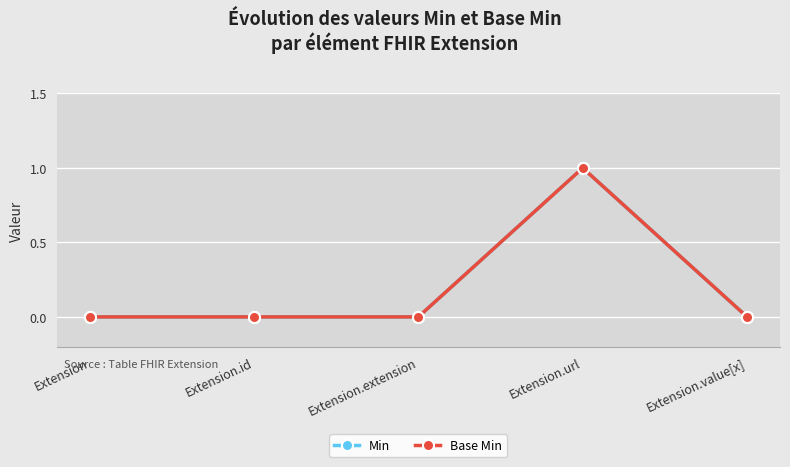

At how many categories does at least one series exceed 0?

1